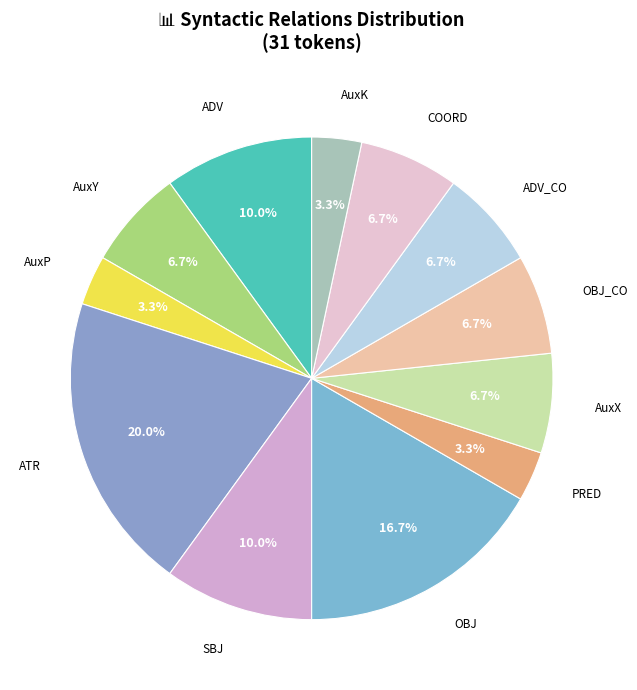

What portion of the pie excludes PRED?

96.7%